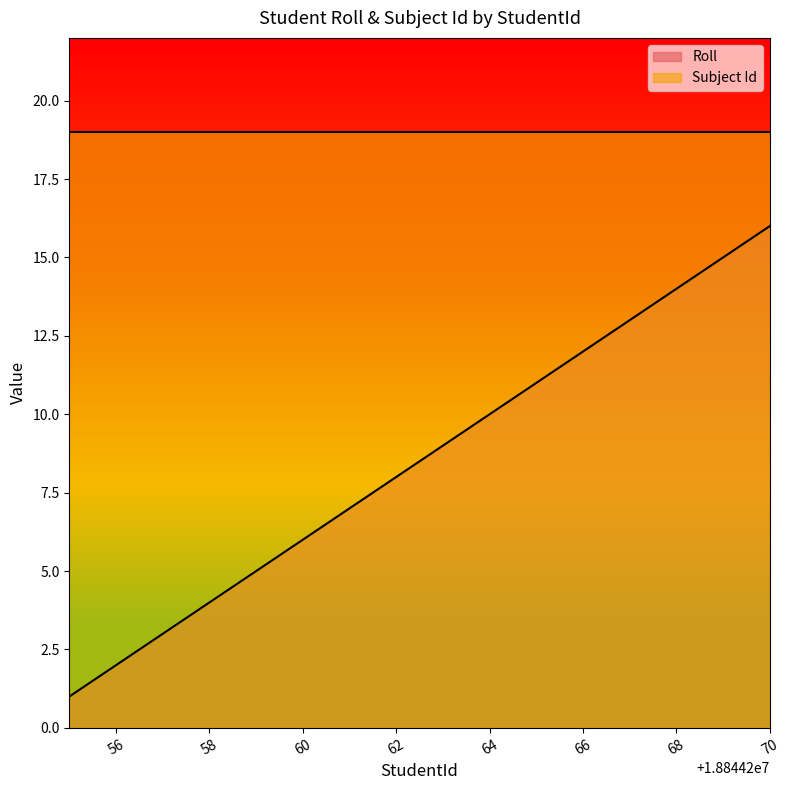

Does the chart have visible grid lines?

No